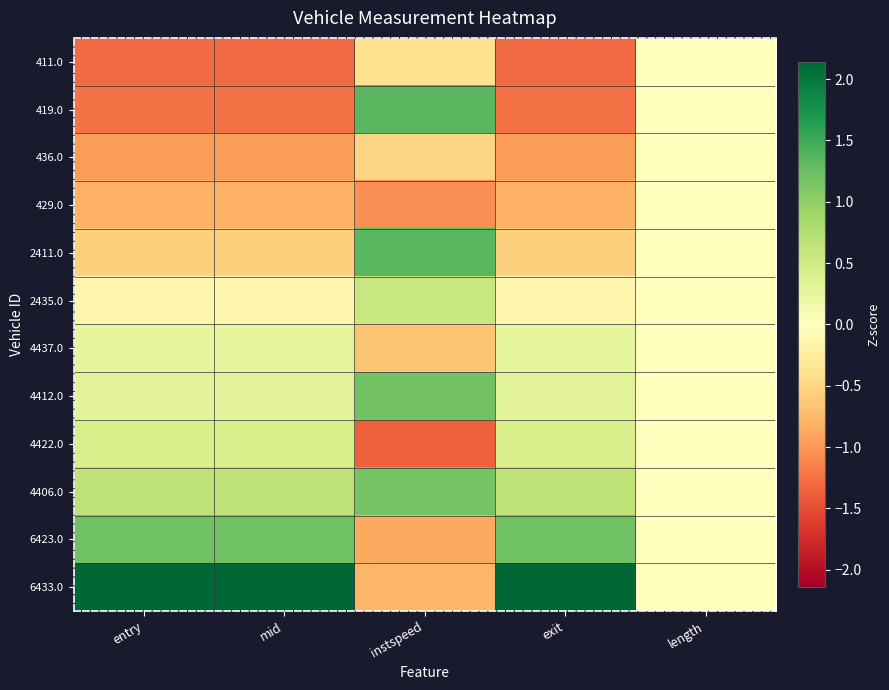

Which category has the lowest value across all series?

instspeed